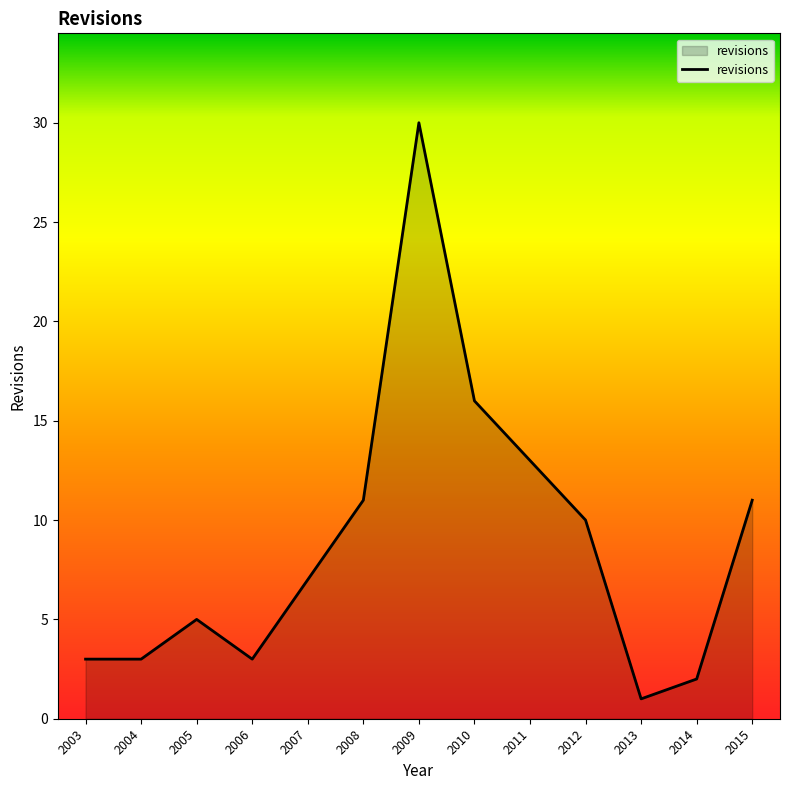

The chart shows a value of 2 at 2014. True or false?

True